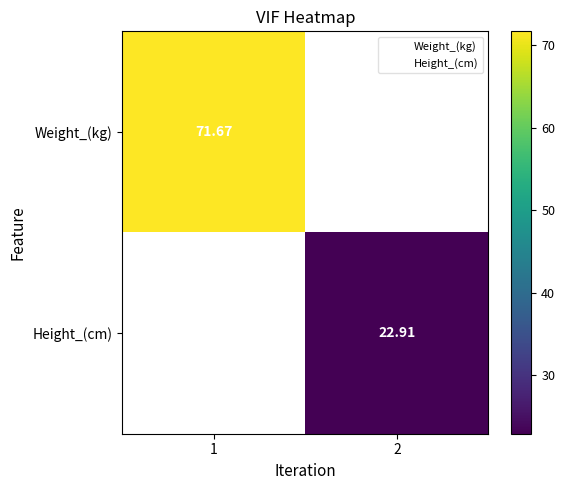

How many data points in Height_(cm) are above 22?

1